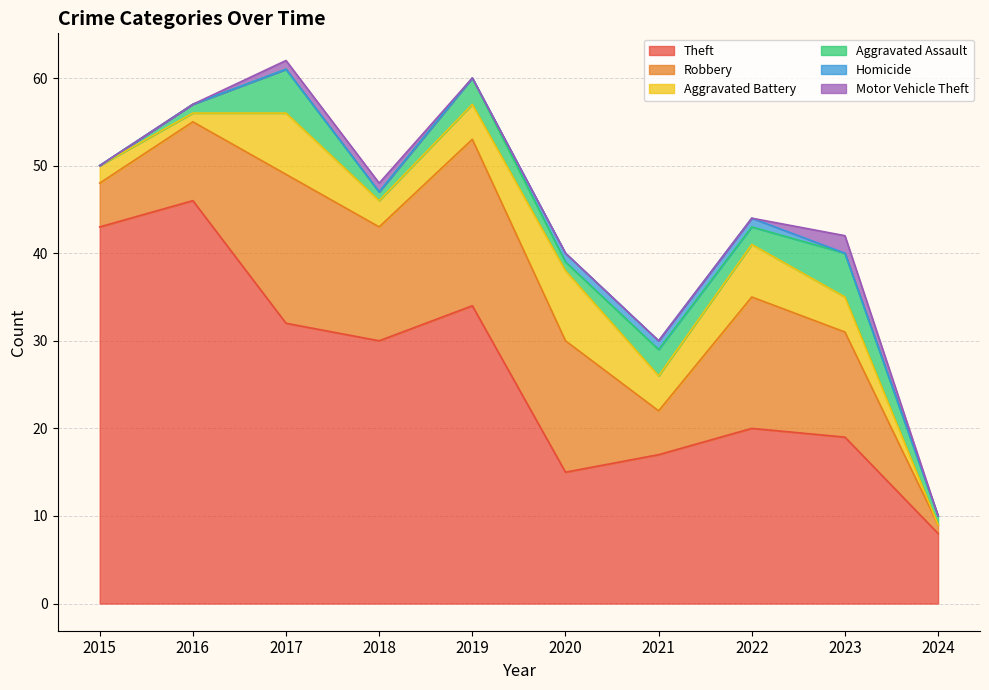

Rank the series by their maximum value, from highest to lowest.

Theft, Robbery, Aggravated Battery, Aggravated Assault, Motor Vehicle Theft, Homicide